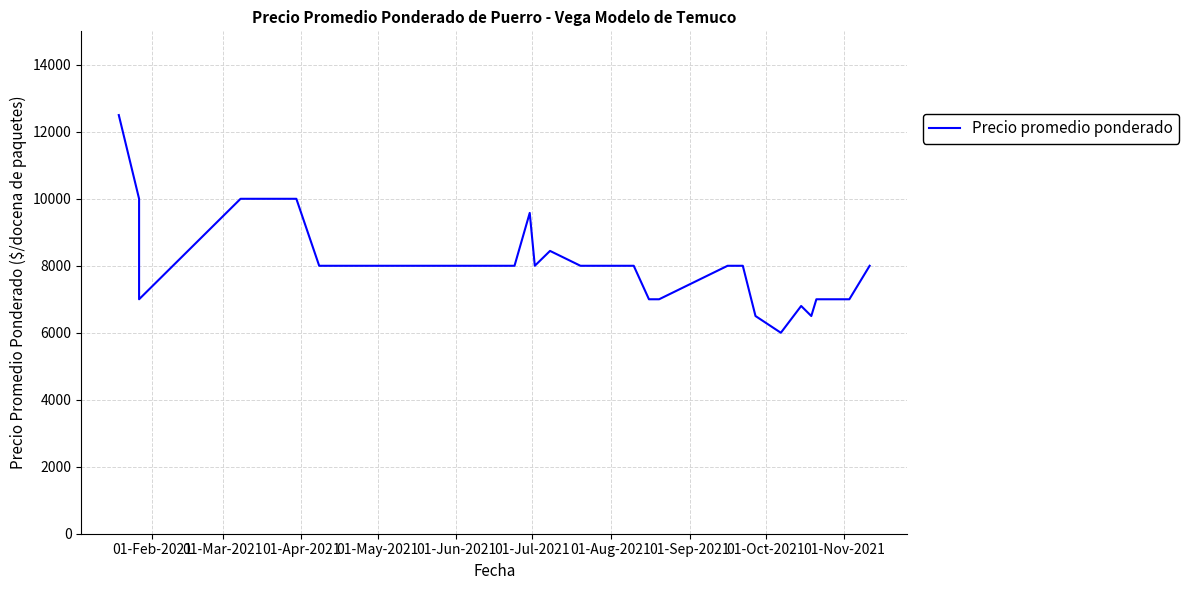

At which category does the chart reach its peak across all series?

01-Feb-2021